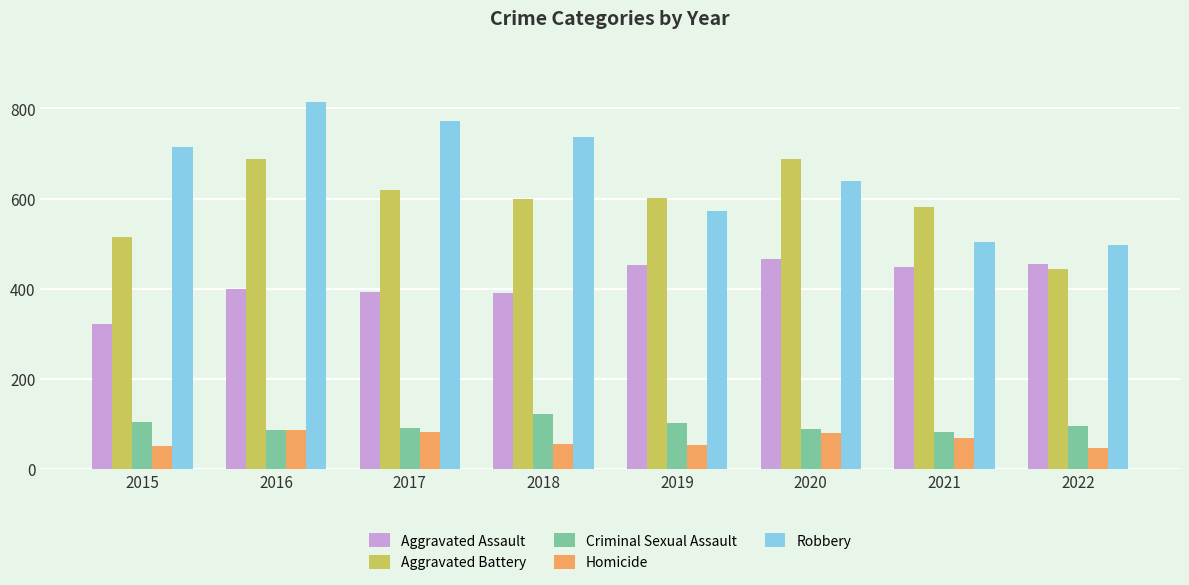

True or false: Criminal Sexual Assault has a value of 143 at 2017.

False